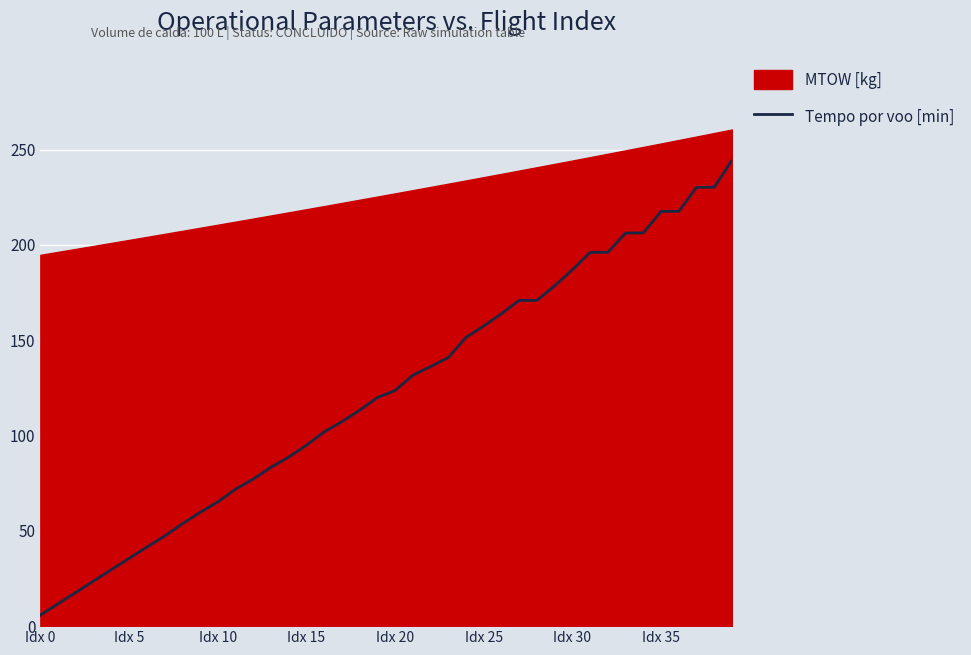

Where is the first local minimum?

28